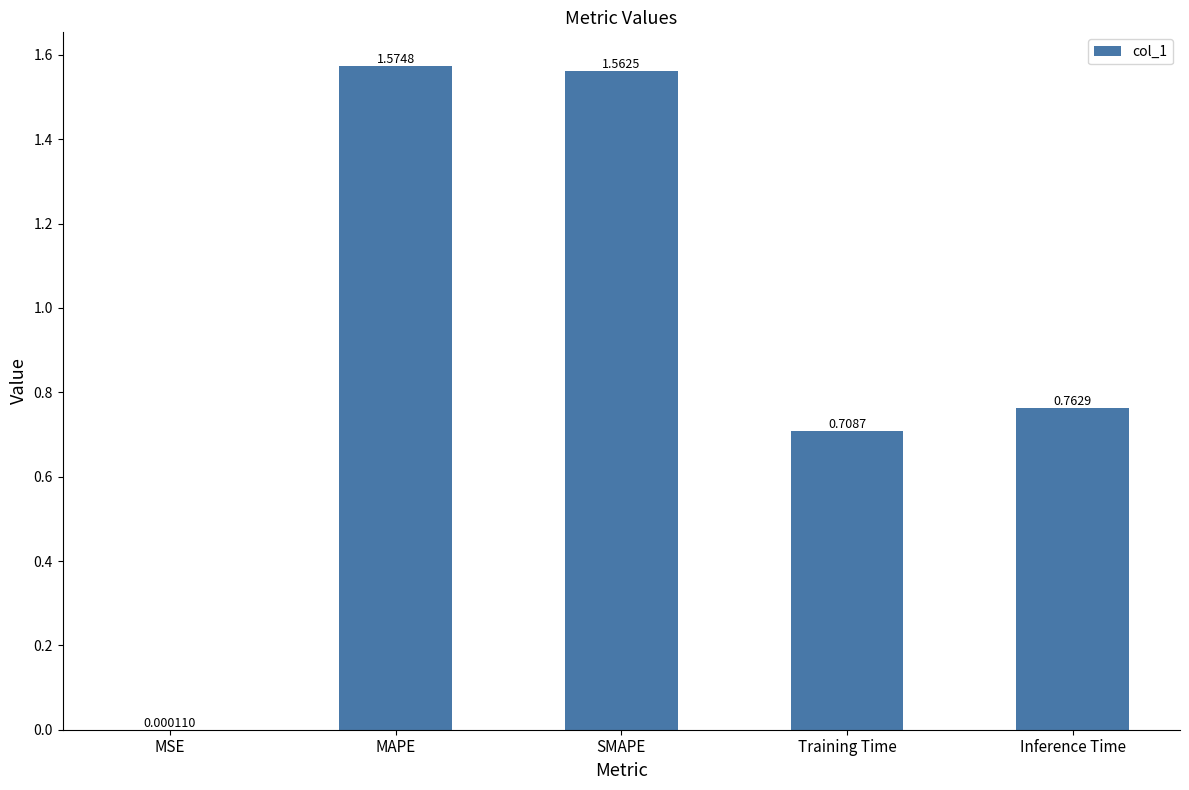

What is the change in value from MSE to MAPE?

+1.6